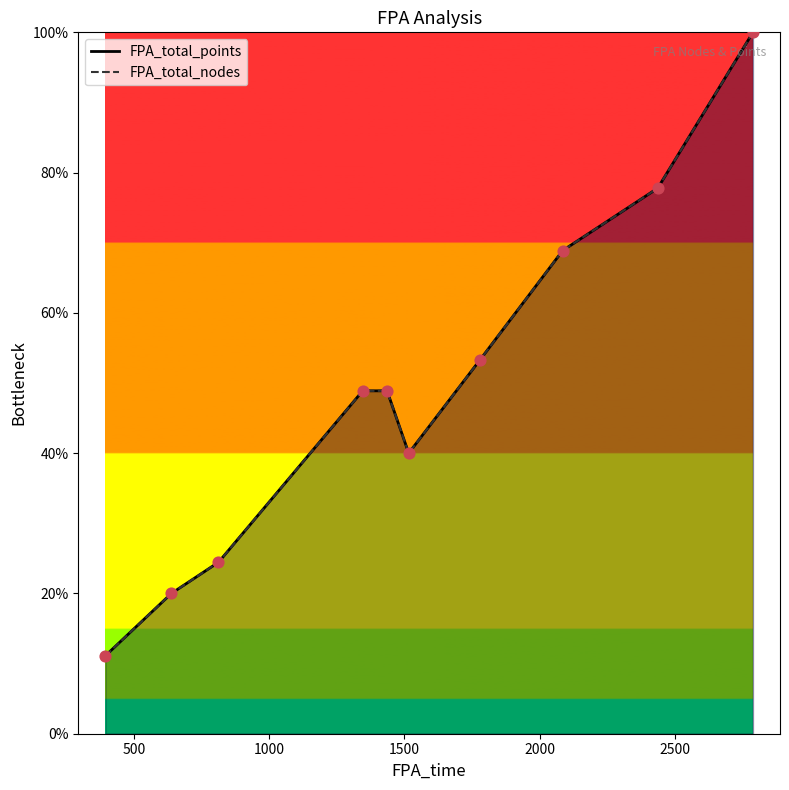

What are all the series names shown in the legend?

FPA_total_points, FPA_total_nodes